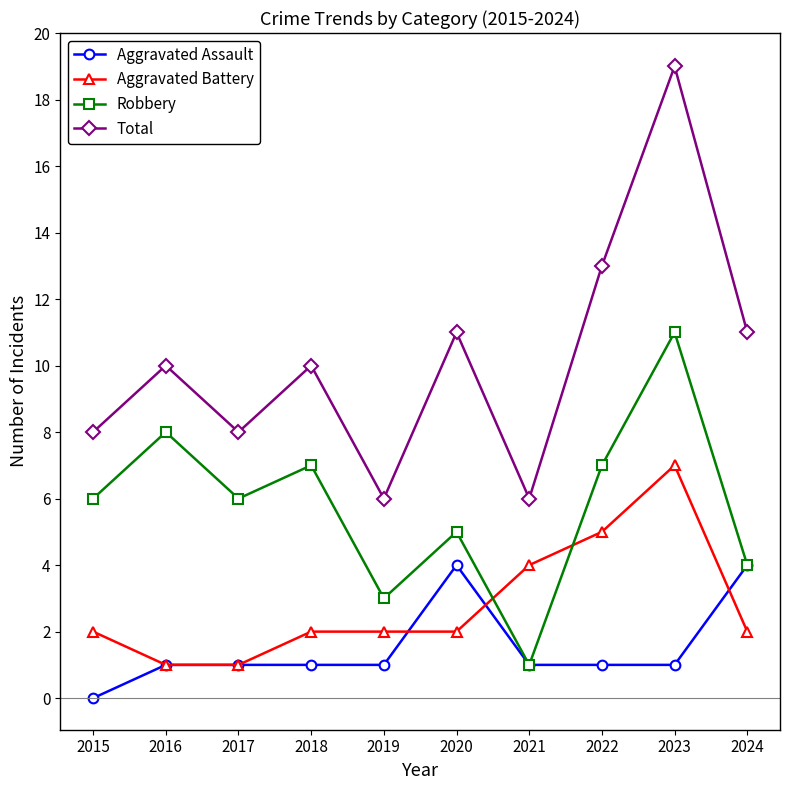

What is the value of the Robbery point at the 5th from the left?

3